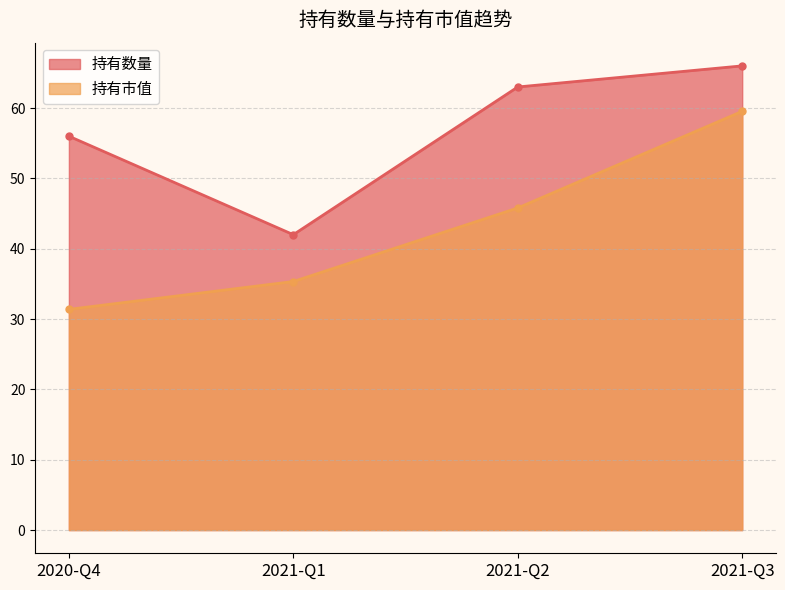

At which label does 持有数量 first exceed 63?

2021-Q3